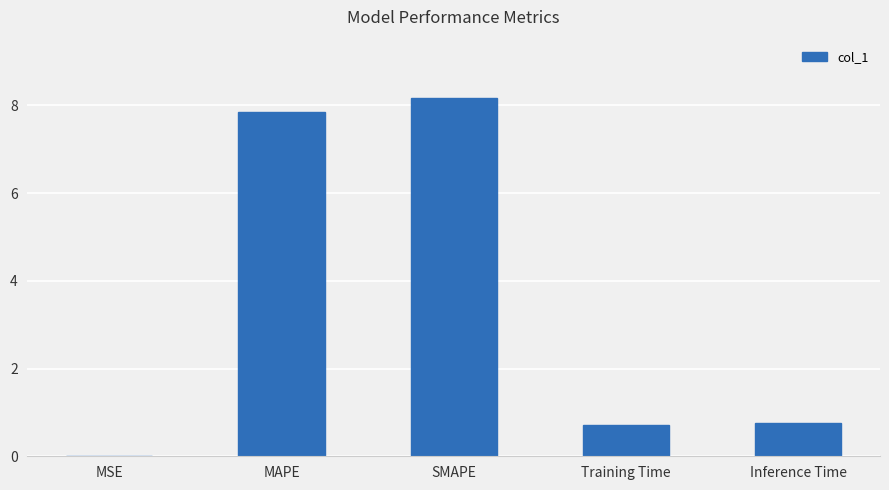

True or false: the data shows 1.2 at Training Time.

False